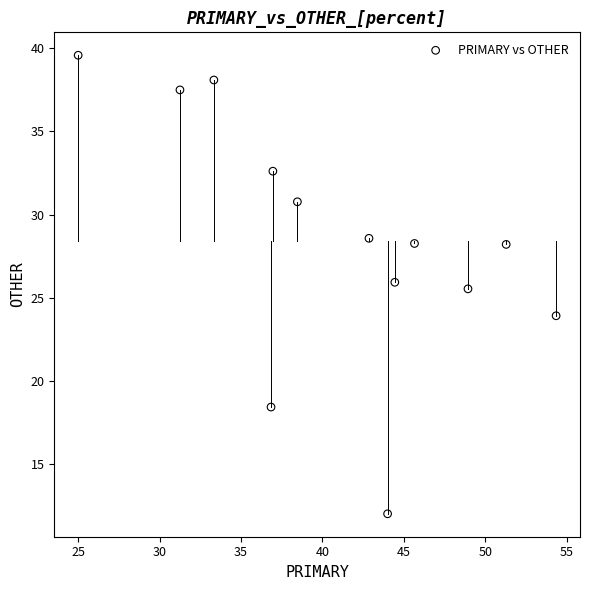

What is the range of X values (max minus min)?

29.3